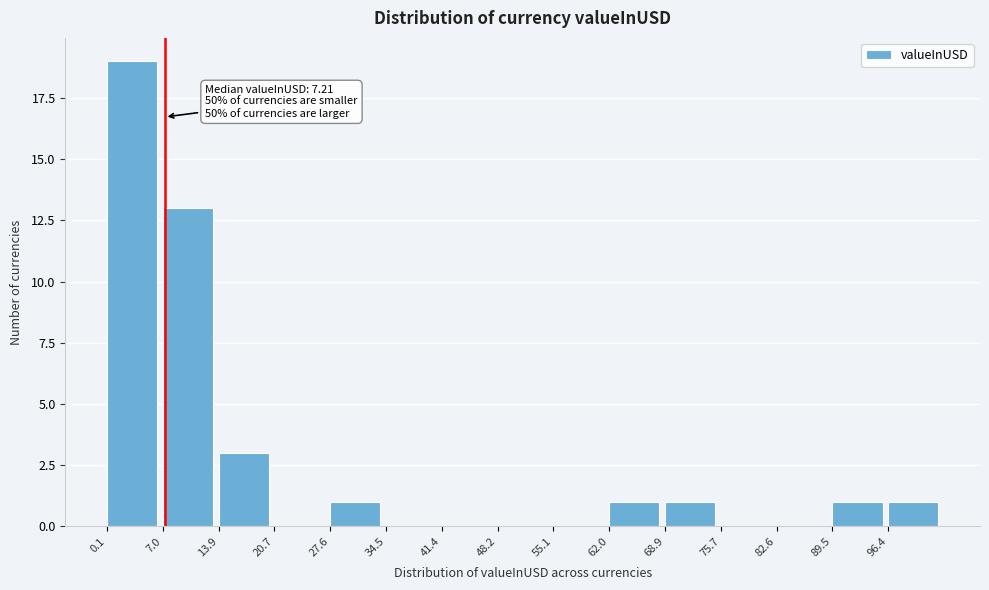

Which range on the x-axis has the tallest bar?

0 to 7